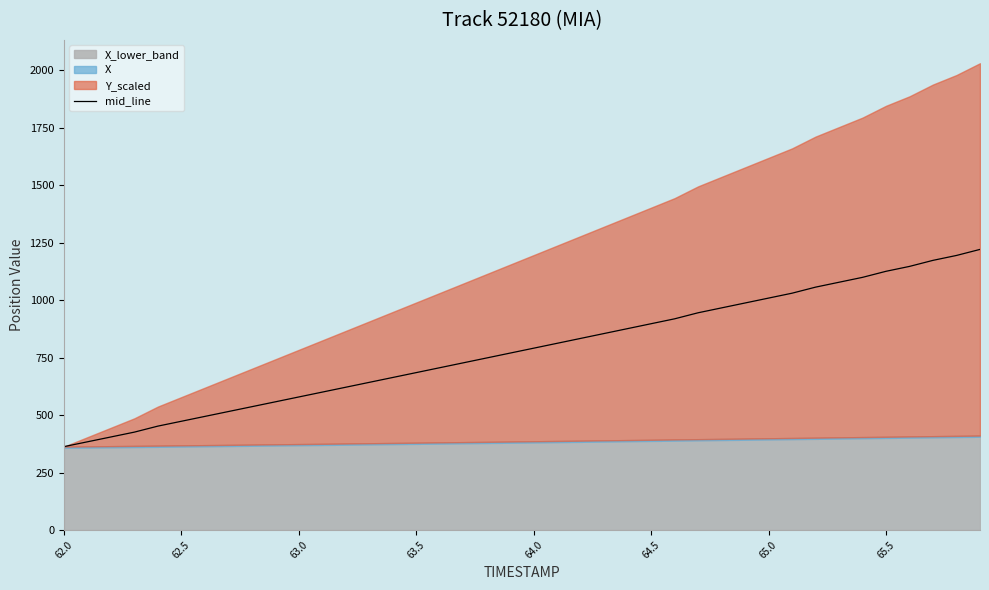

Which label corresponds to the smallest value in the chart?

62.0